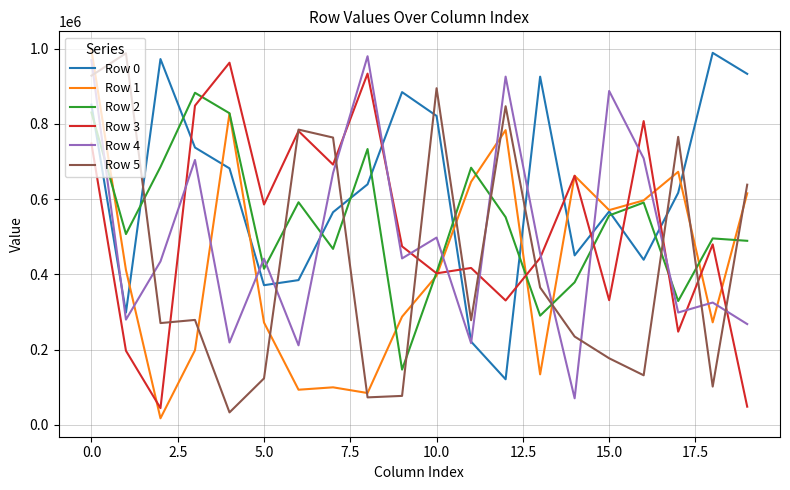

Which series ends up on top after the final intersection of Row 1 and Row 3?

Row 1